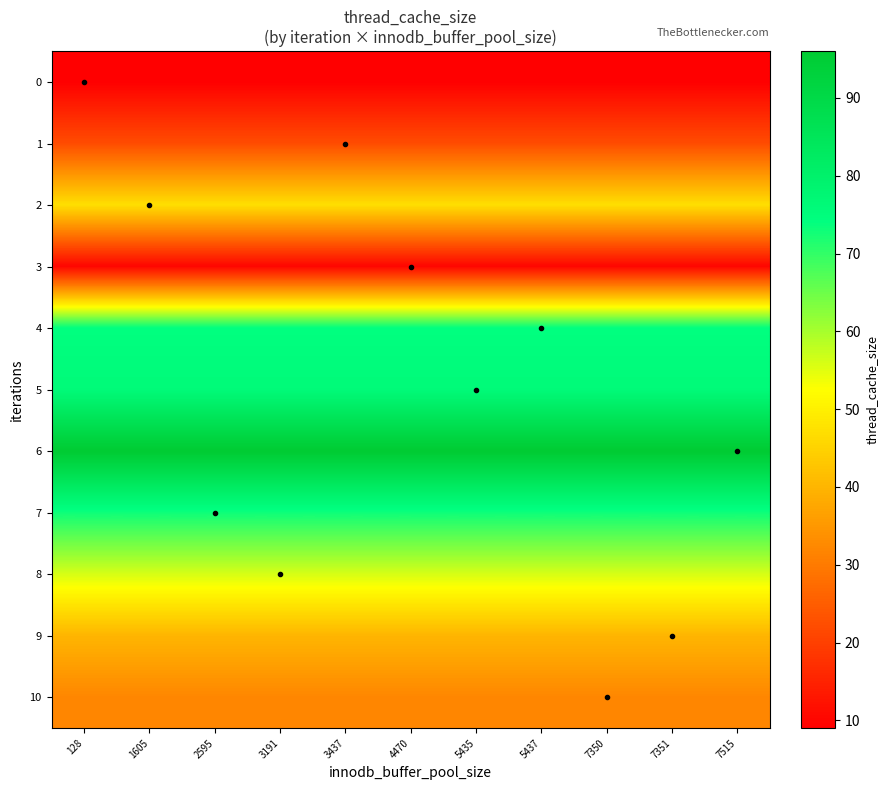

Reading left to right, extract all data points from this chart.

0: 128=9	1605=9	2595=9	3191=9	3437=9	4470=9	5435=9	5437=9	7350=9	7351=9	7515=9
1: 128=22	1605=22	2595=22	3191=22	3437=22	4470=22	5435=22	5437=22	7350=22	7351=22	7515=22
2: 128=47	1605=47	2595=47	3191=47	3437=47	4470=47	5435=47	5437=47	7350=47	7351=47	7515=47
3: 128=10	1605=10	2595=10	3191=10	3437=10	4470=10	5435=10	5437=10	7350=10	7351=10	7515=10
4: 128=74	1605=74	2595=74	3191=74	3437=74	4470=74	5435=74	5437=74	7350=74	7351=74	7515=74
5: 128=76	1605=76	2595=76	3191=76	3437=76	4470=76	5435=76	5437=76	7350=76	7351=76	7515=76
6: 128=96	1605=96	2595=96	3191=96	3437=96	4470=96	5435=96	5437=96	7350=96	7351=96	7515=96
7: 128=73	1605=73	2595=73	3191=73	3437=73	4470=73	5435=73	5437=73	7350=73	7351=73	7515=73
8: 128=56	1605=56	2595=56	3191=56	3437=56	4470=56	5435=56	5437=56	7350=56	7351=56	7515=56
9: 128=40	1605=40	2595=40	3191=40	3437=40	4470=40	5435=40	5437=40	7350=40	7351=40	7515=40
10: 128=32	1605=32	2595=32	3191=32	3437=32	4470=32	5435=32	5437=32	7350=32	7351=32	7515=32